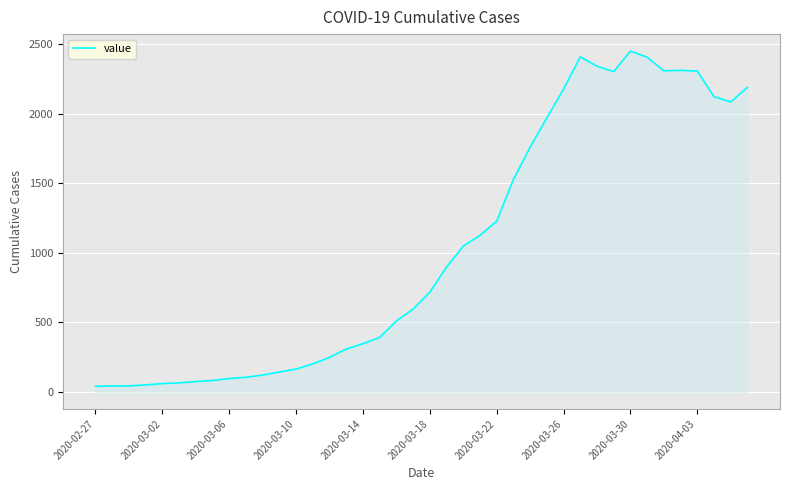

What is the difference between the maximum and minimum values?

2408